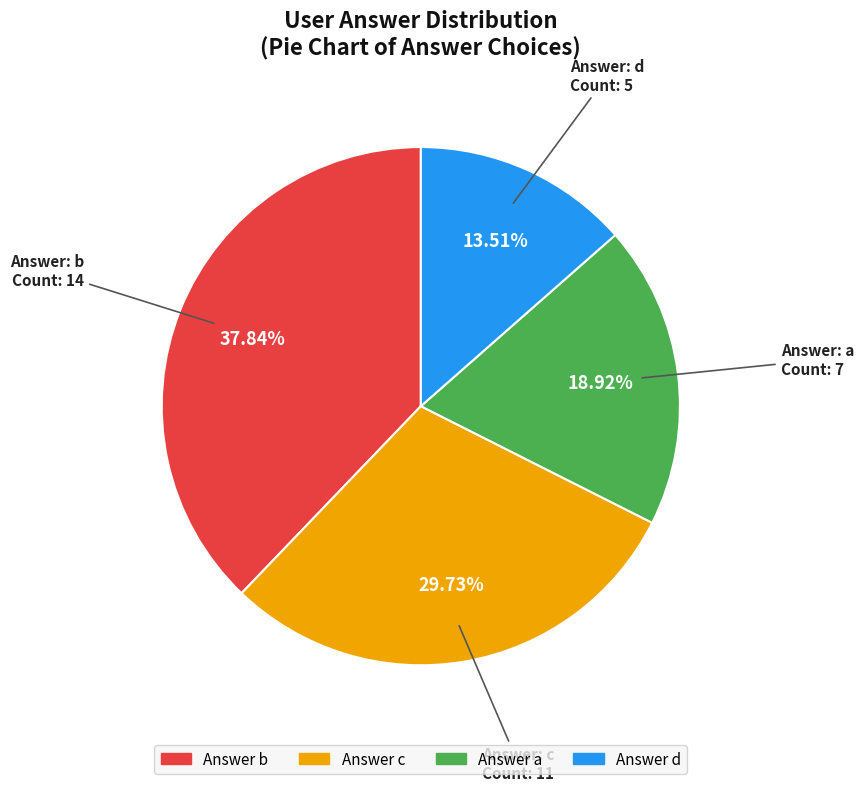

Is there any slice that represents more than half of the pie?

No